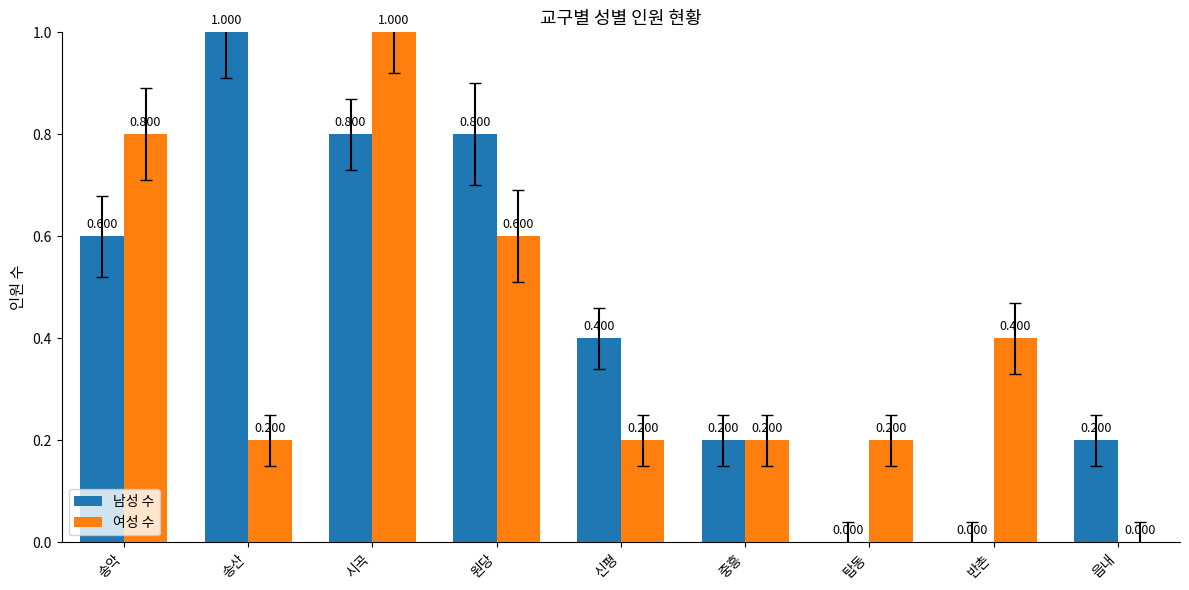

Between 송악 and 반촌, which series saw the biggest shift?

남성 수